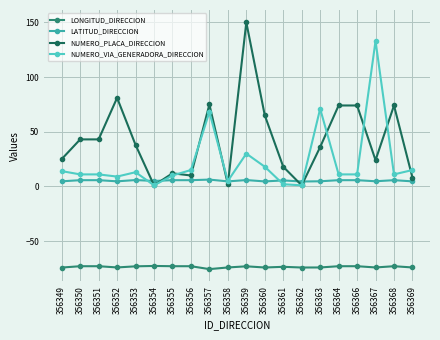

How many intersections are there between LATITUD_DIRECCION and NUMERO_PLACA_DIRECCION?

6